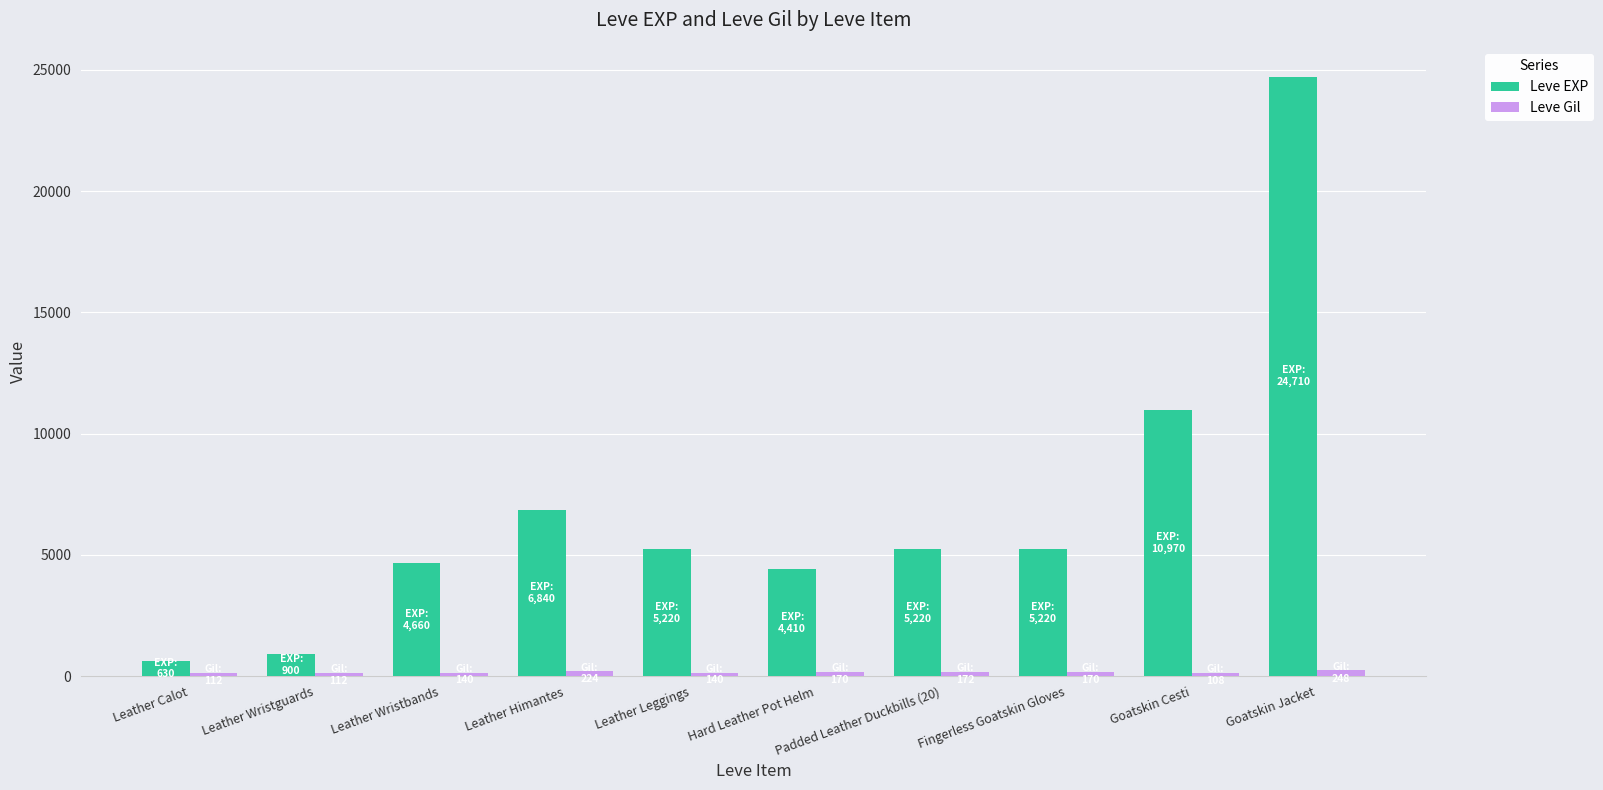

True or false: Leve EXP has a value of 900 at Leather Wristguards.

True